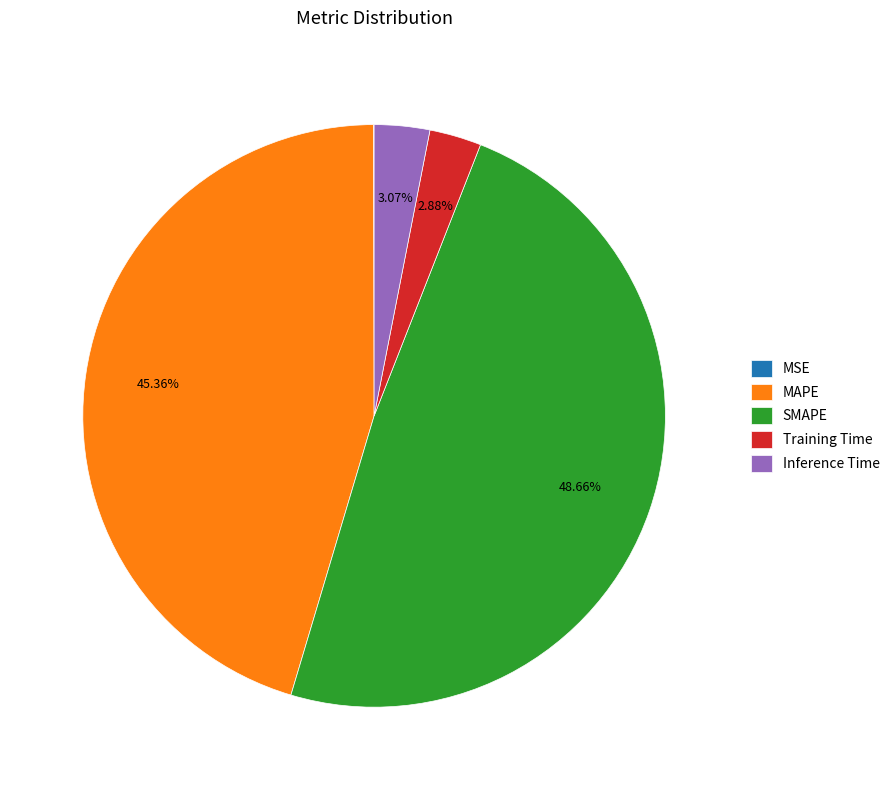

What percentage is the Inference Time slice, to the nearest percent?

3%